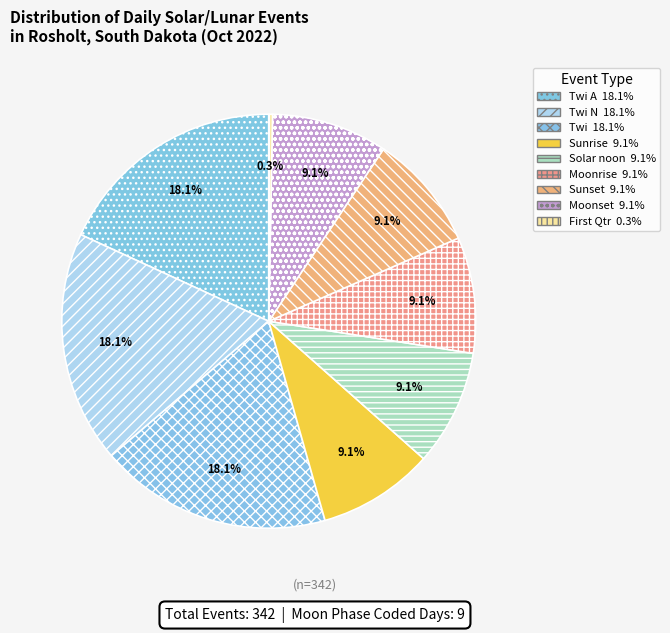

How many segments does this pie chart have?

9